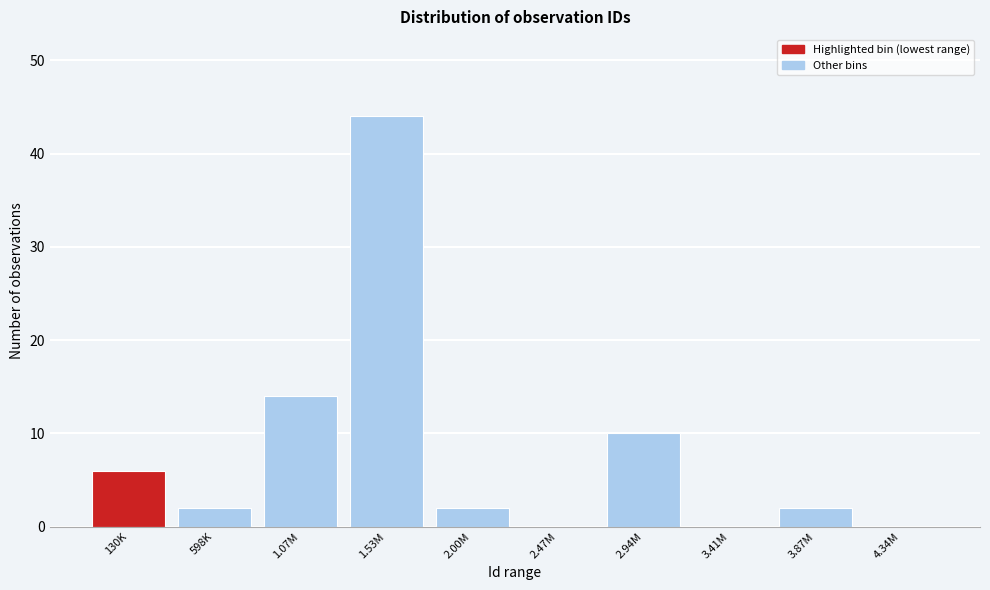

Reading left to right, list all the values displayed in this chart.

130K=6	598K=2	1.07M=14	1.53M=44	2.00M=2	2.47M=0	2.94M=10	3.41M=0	3.87M=2	4.34M=0